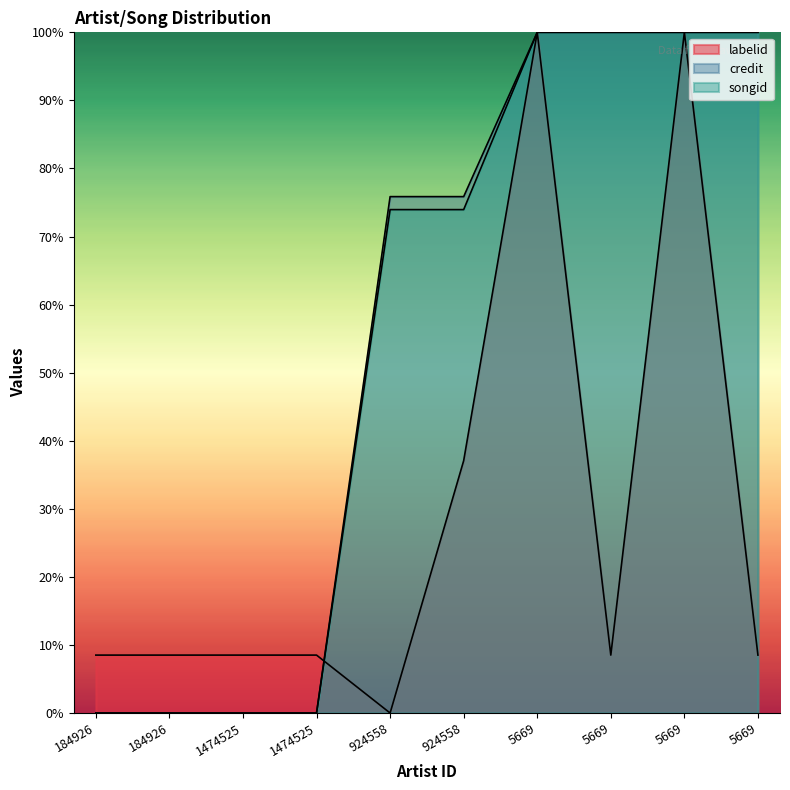

Which series has the largest total across all categories?

credit